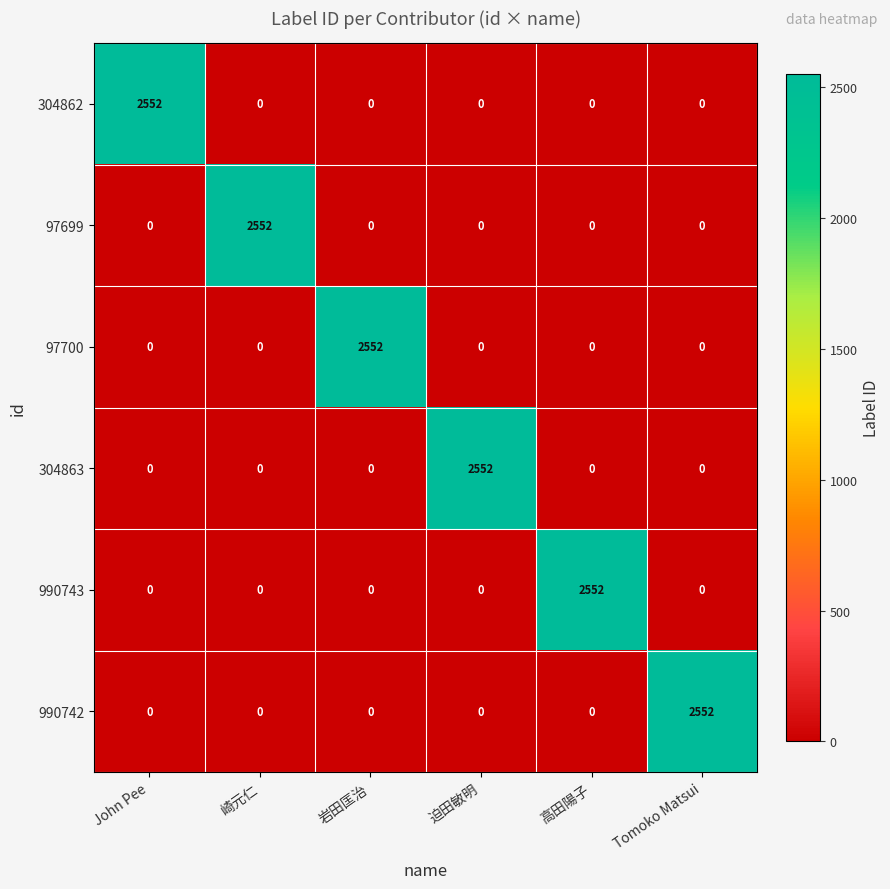

At how many categories does at least one series exceed 796?

6